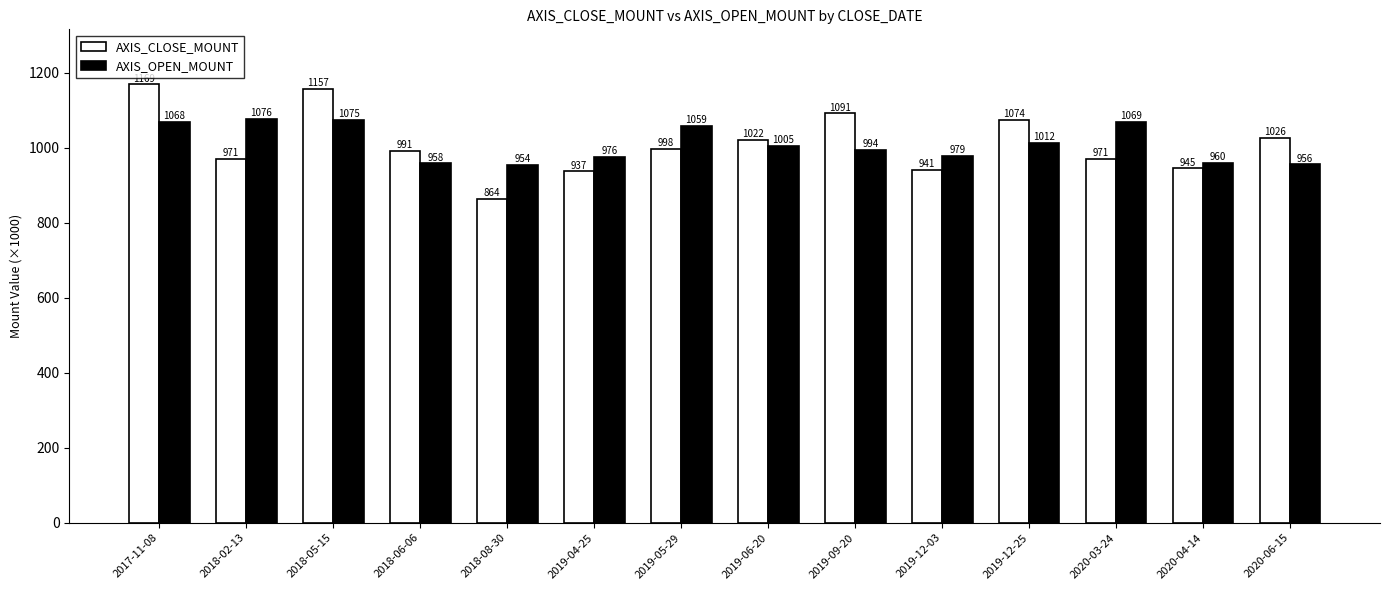

At 2020-06-15, list the series in order from smallest to largest.

AXIS_OPEN_MOUNT, AXIS_CLOSE_MOUNT